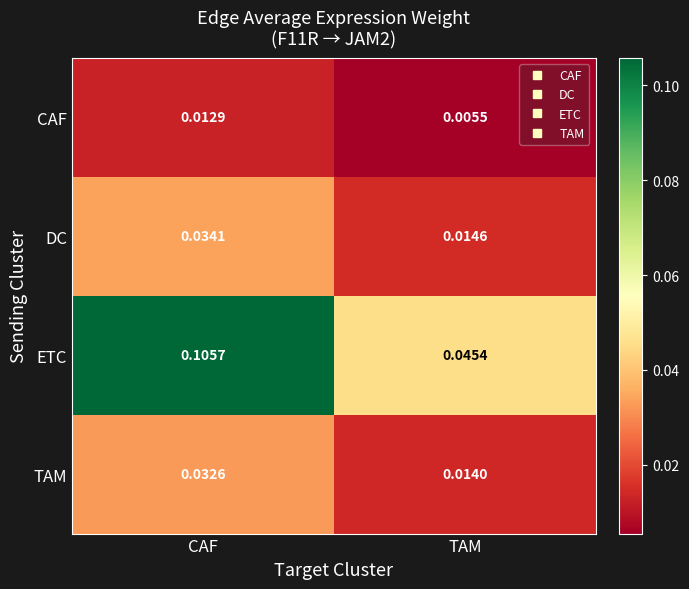

Which series has the largest total across all categories?

ETC